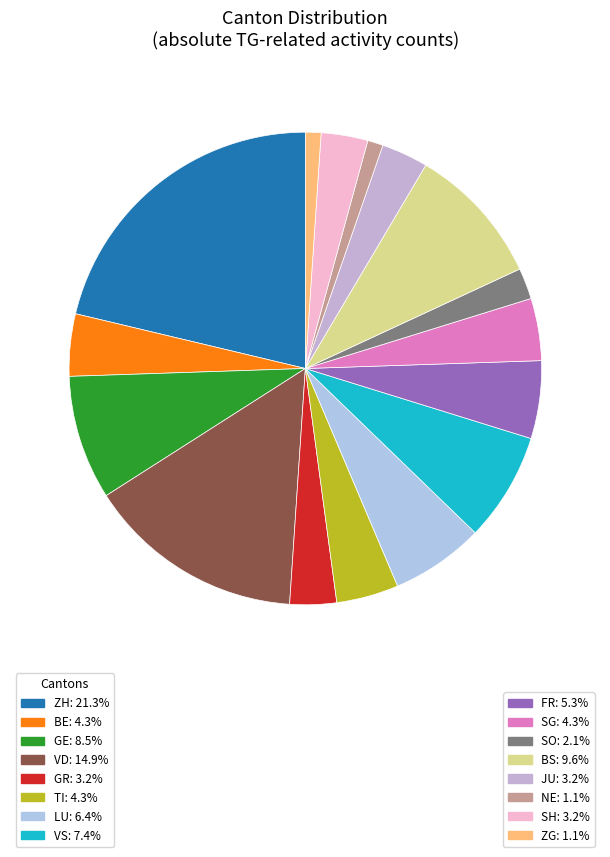

Does any single category account for the majority?

No